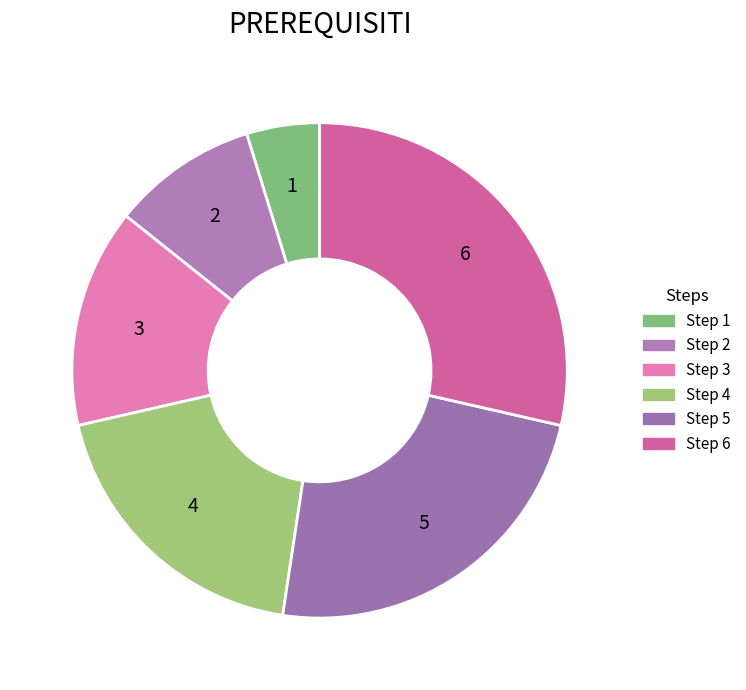

Which slice is the smallest?

Step 1